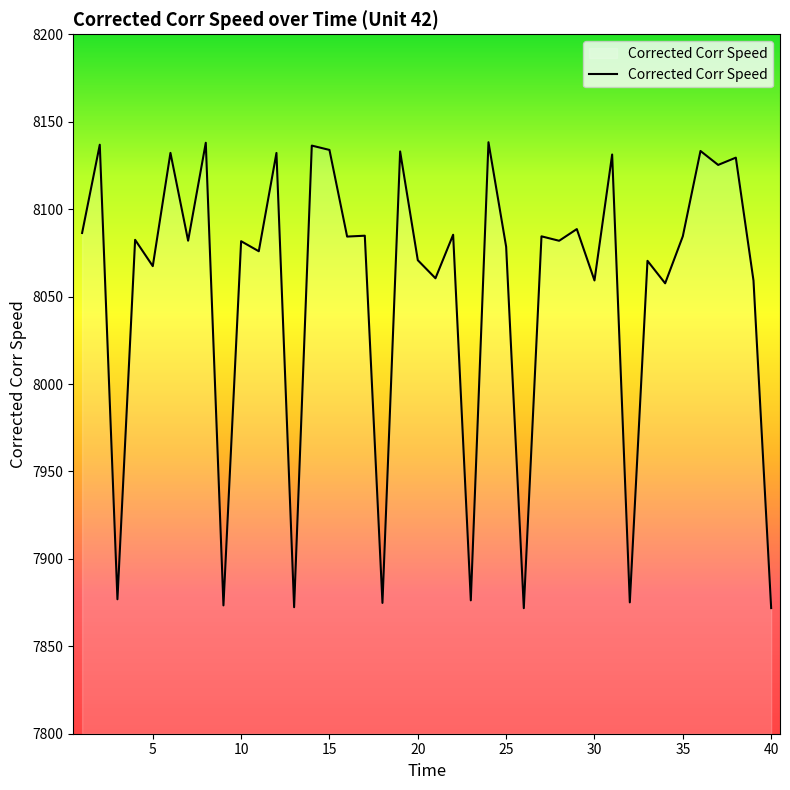

What is the maximum value shown in the chart?

8138.3